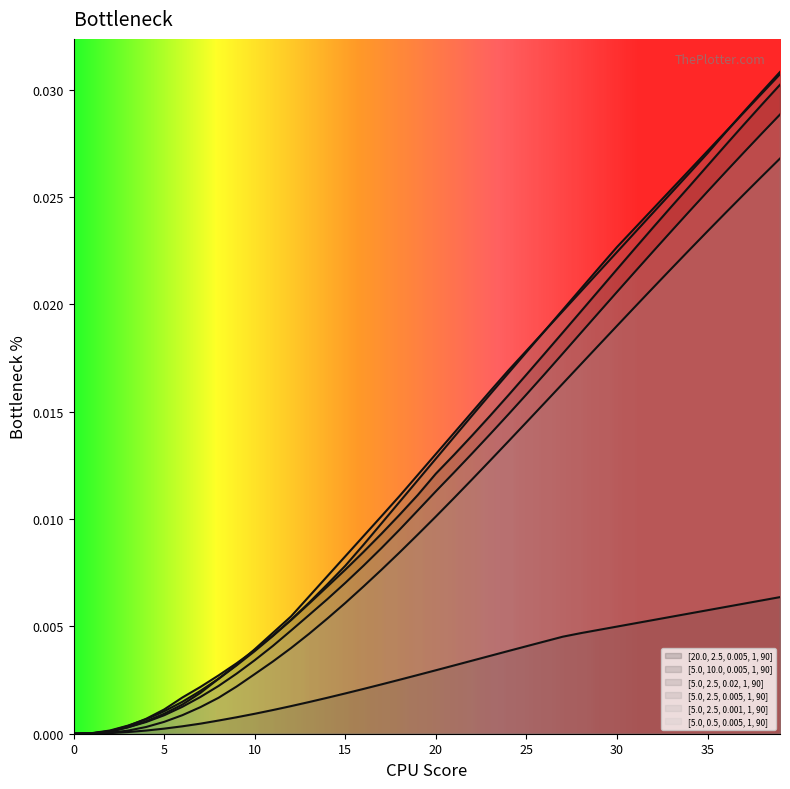

Where do [5.0, 2.5, 0.005, 1, 90] and [5.0, 2.5, 0.02, 1, 90] first cross each other?

8 and 9